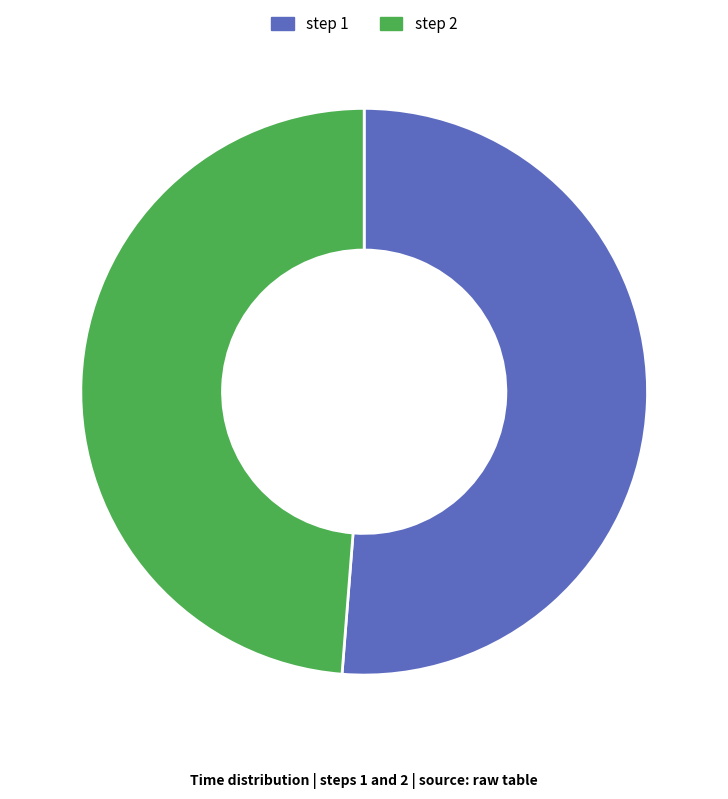

Is there any slice that represents more than half of the pie?

Yes